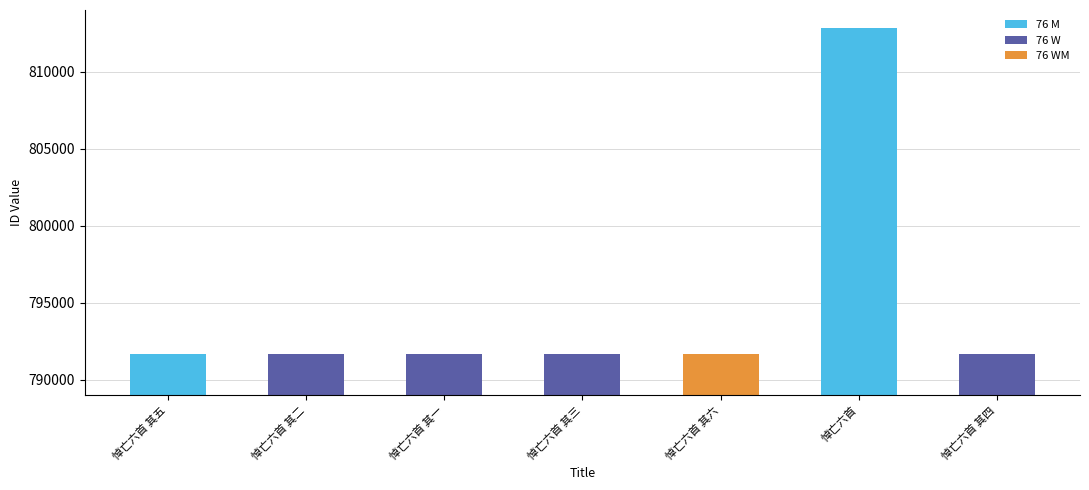

What is the ratio of the value at 悼亡六首 其六 to the value at 悼亡六首 其二?

1.0